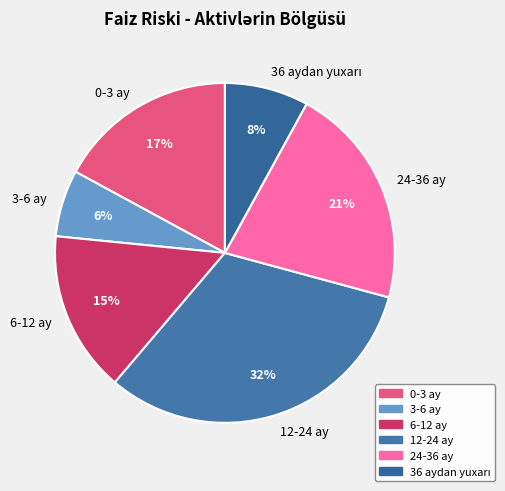

Count the number of slices in the pie.

6